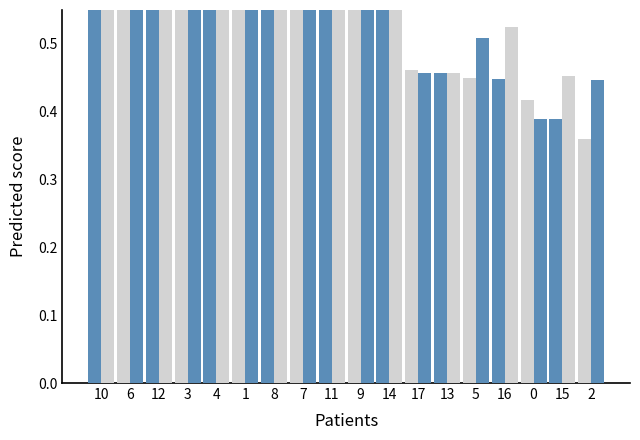

Which series changed the most between 14 and 13?

dbh